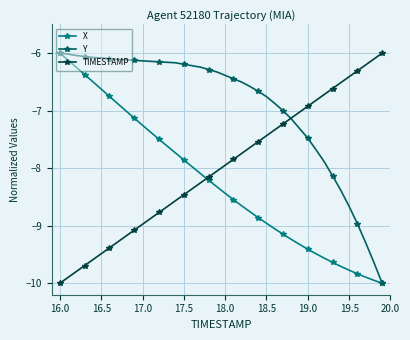

How many distinct data groups are displayed?

3